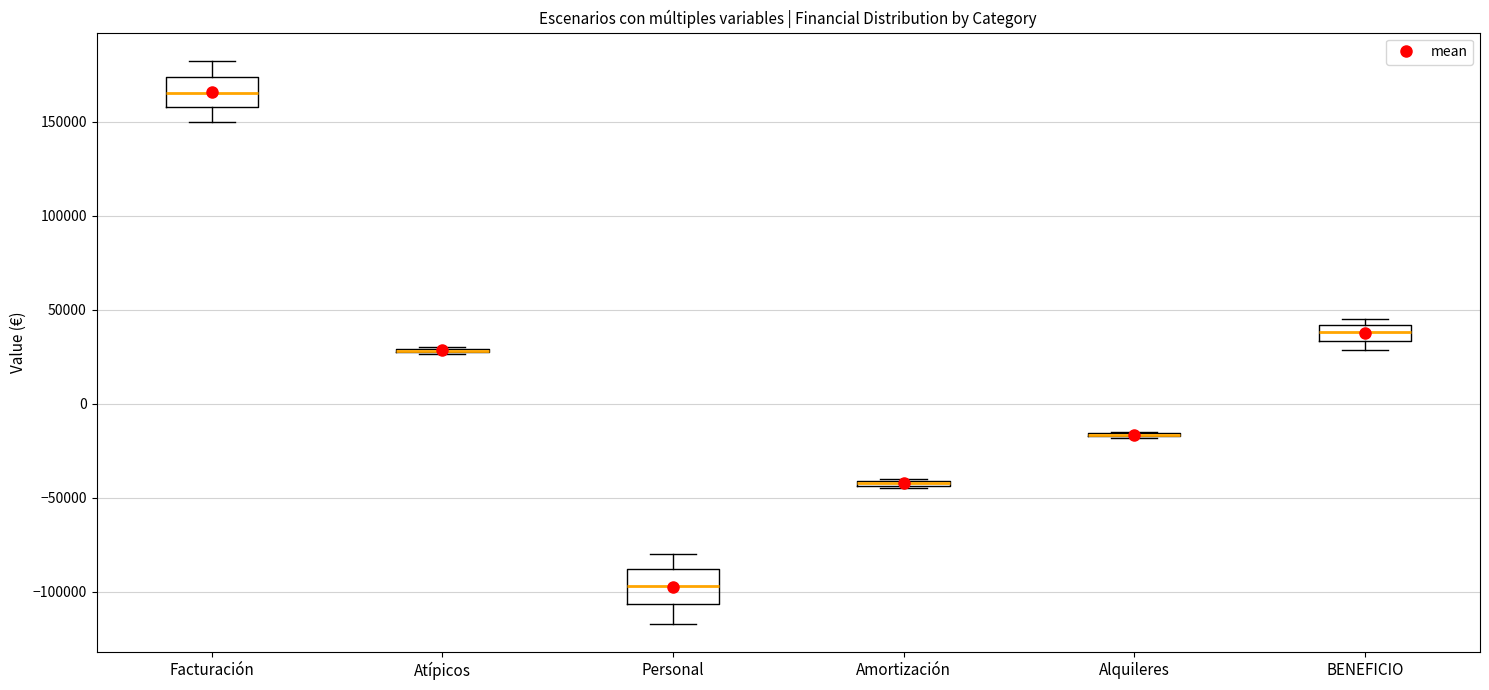

Where is the upper edge of the box for Amortización on the y-axis? The values are not printed on the chart, so give them approximately, as read against the axis.

-40000